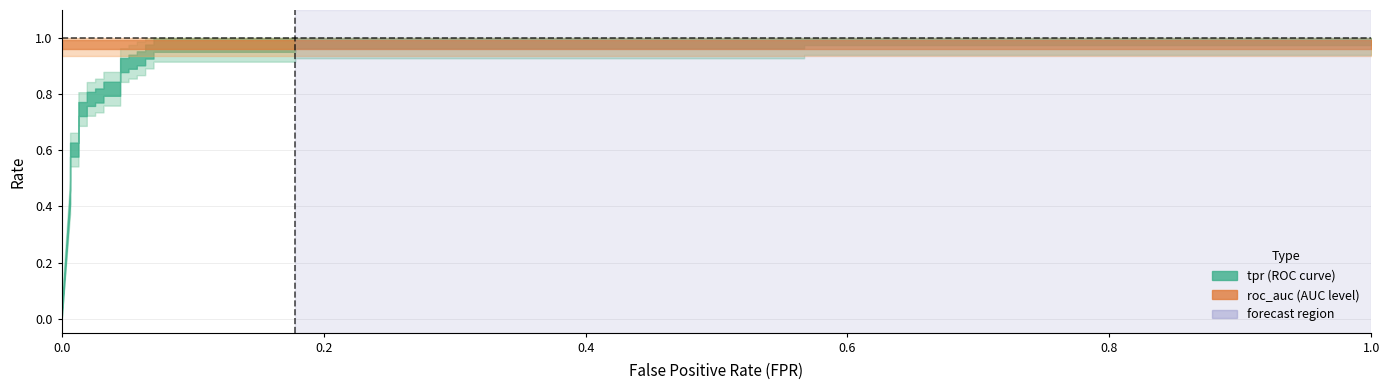

What is the value of the roc_auc point at the 31st from the left?

1.0